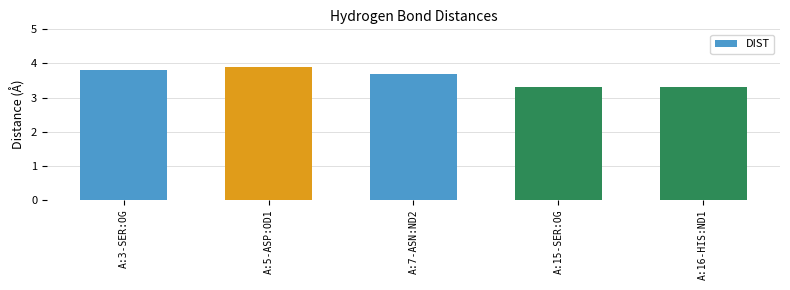

The value at A:15-SER:OG is 3.3. True or false?

True